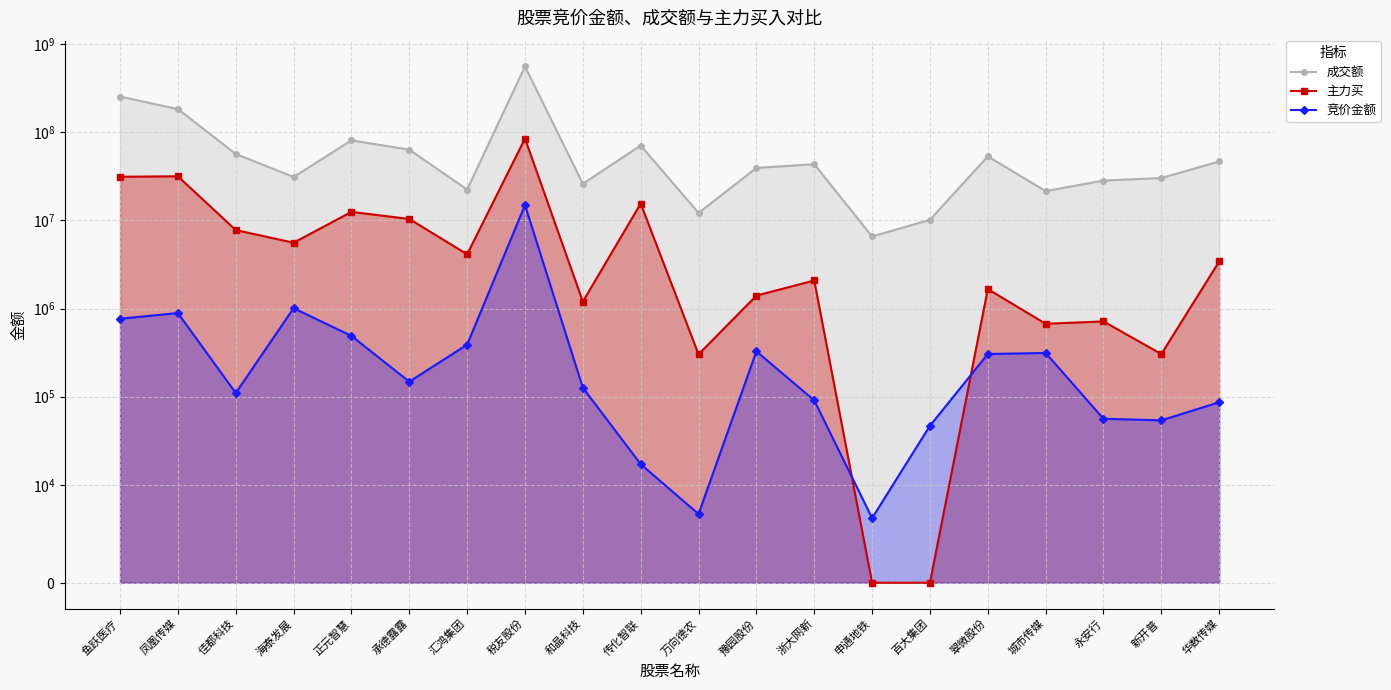

Is it true that 主力买 equals 3429246 at 华数传媒?

True